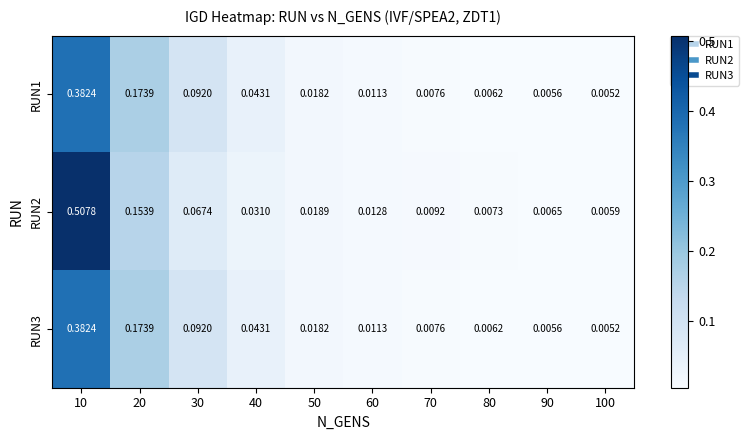

Is the value of RUN2 at 50 greater than the value of RUN3 at 10?

No